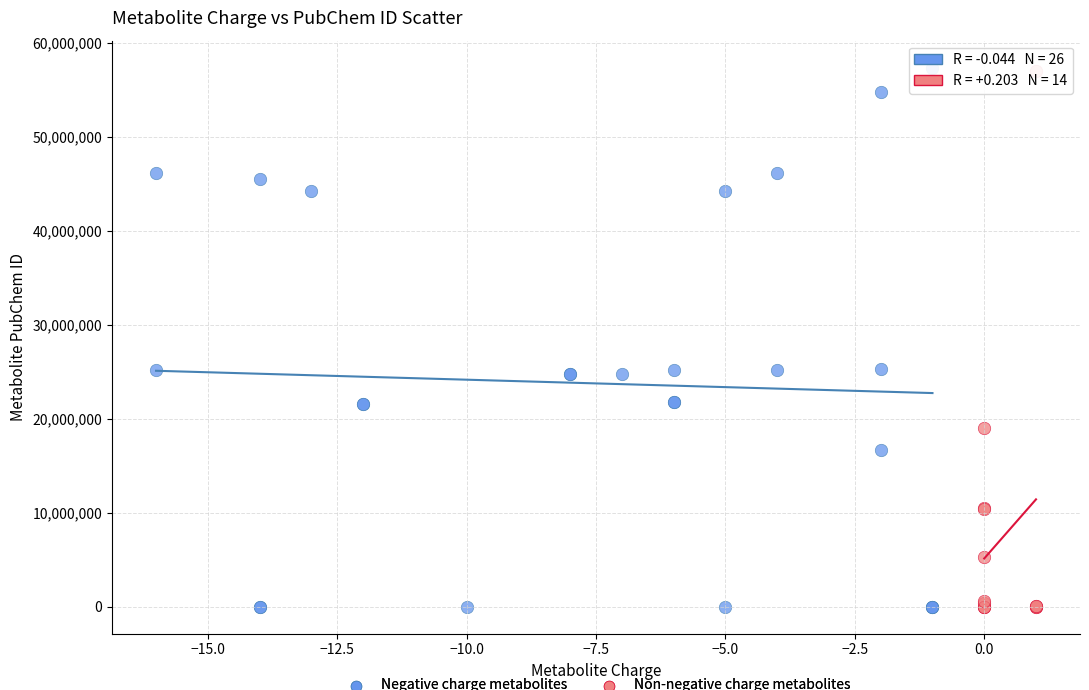

What are all the series names shown in the legend?

Negative charge metabolites, Non-negative charge metabolites